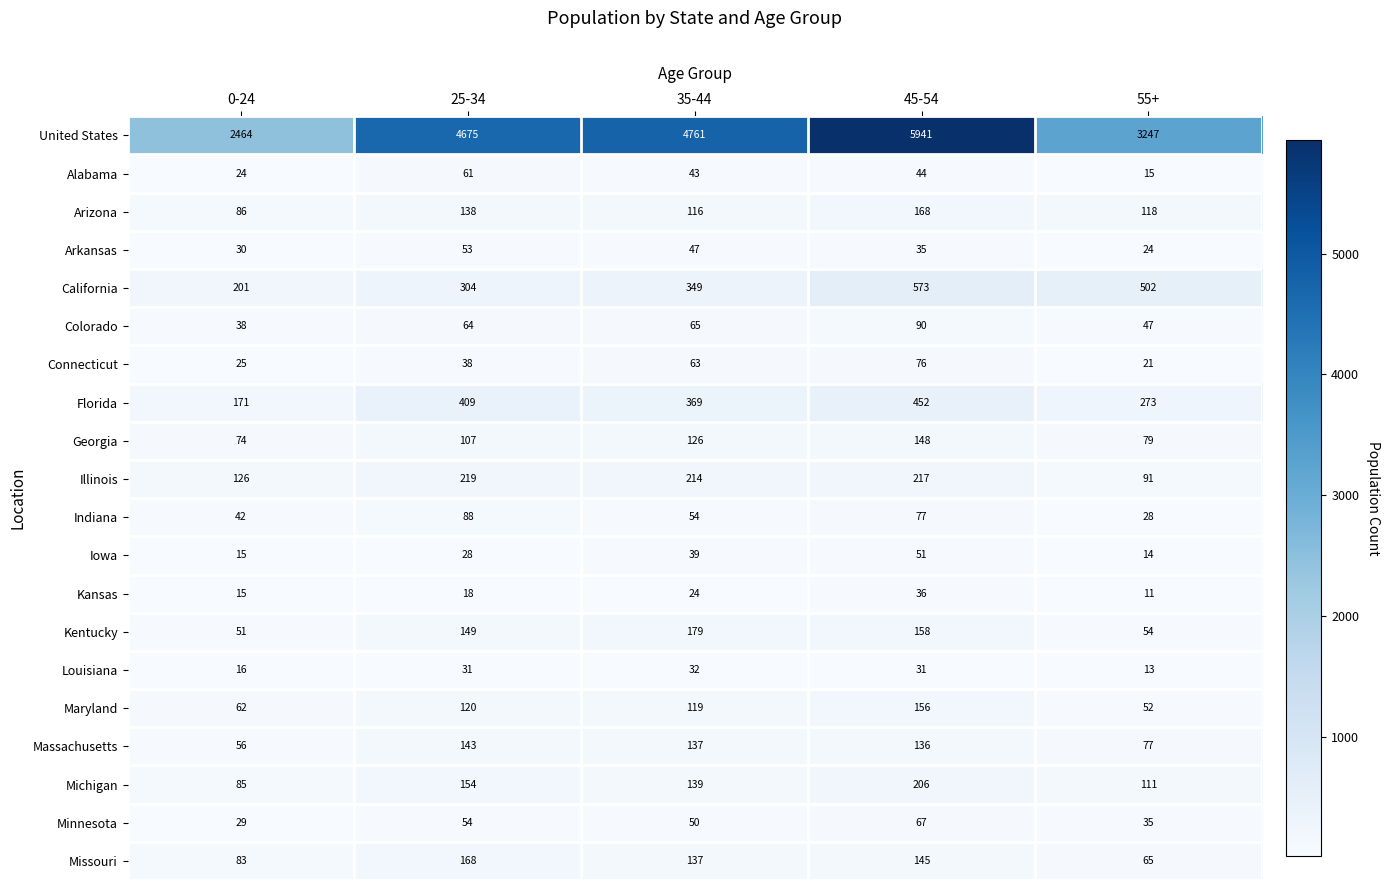

Is the value of Kentucky at 45-54 greater than the value of Missouri at 0-24?

Yes